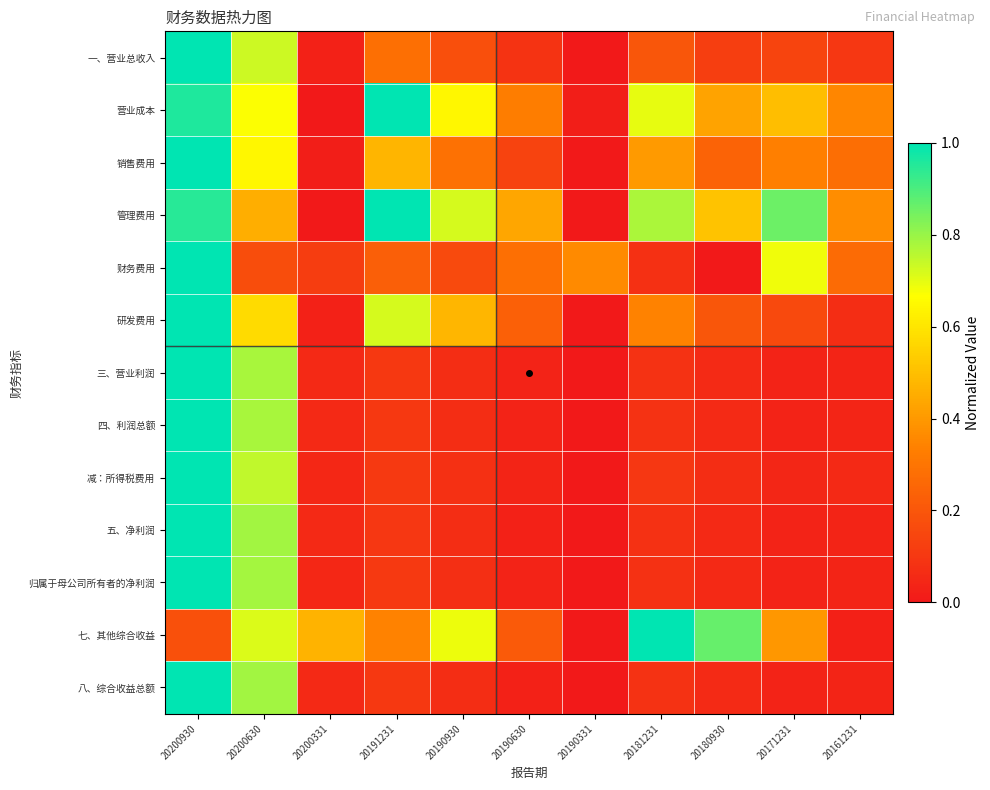

Reading left to right, transcribe all the data shown in this chart.

一、营业总收入: 20200930=1.0	20200630=0.7	20200331=0.0	20191231=0.3	20190930=0.2	20190630=0.1	20190331=0.0	20181231=0.2	20180930=0.1	20171231=0.1	20161231=0.1
营业成本: 20200930=1.0	20200630=0.7	20200331=0.0	20191231=1.0	20190930=0.6	20190630=0.3	20190331=0.0	20181231=0.7	20180930=0.4	20171231=0.5	20161231=0.4
销售费用: 20200930=1.0	20200630=0.6	20200331=0.0	20191231=0.5	20190930=0.3	20190630=0.1	20190331=0.0	20181231=0.4	20180930=0.2	20171231=0.3	20161231=0.3
管理费用: 20200930=0.9	20200630=0.5	20200331=0.0	20191231=1.0	20190930=0.7	20190630=0.4	20190331=0.0	20181231=0.8	20180930=0.5	20171231=0.9	20161231=0.4
财务费用: 20200930=1.0	20200630=0.2	20200331=0.1	20191231=0.2	20190930=0.2	20190630=0.3	20190331=0.4	20181231=0.1	20180930=0.0	20171231=0.7	20161231=0.3
研发费用: 20200930=1.0	20200630=0.6	20200331=0.0	20191231=0.7	20190930=0.5	20190630=0.2	20190331=0.0	20181231=0.3	20180930=0.2	20171231=0.2	20161231=0.1
三、营业利润: 20200930=1.0	20200630=0.8	20200331=0.1	20191231=0.1	20190930=0.1	20190630=0.0	20190331=0.0	20181231=0.1	20180930=0.1	20171231=0.0	20161231=0.0
四、利润总额: 20200930=1.0	20200630=0.8	20200331=0.1	20191231=0.1	20190930=0.1	20190630=0.0	20190331=0.0	20181231=0.1	20180930=0.1	20171231=0.0	20161231=0.0
减：所得税费用: 20200930=1.0	20200630=0.7	20200331=0.0	20191231=0.1	20190930=0.1	20190630=0.0	20190331=0.0	20181231=0.1	20180930=0.1	20171231=0.0	20161231=0.1
五、净利润: 20200930=1.0	20200630=0.8	20200331=0.1	20191231=0.1	20190930=0.1	20190630=0.0	20190331=0.0	20181231=0.1	20180930=0.1	20171231=0.0	20161231=0.0
归属于母公司所有者的净利润: 20200930=1.0	20200630=0.8	20200331=0.0	20191231=0.1	20190930=0.1	20190630=0.0	20190331=0.0	20181231=0.1	20180930=0.1	20171231=0.0	20161231=0.0
七、其他综合收益: 20200930=0.2	20200630=0.7	20200331=0.5	20191231=0.3	20190930=0.7	20190630=0.2	20190331=0.0	20181231=1.0	20180930=0.9	20171231=0.4	20161231=0.0
八、综合收益总额: 20200930=1.0	20200630=0.8	20200331=0.1	20191231=0.1	20190930=0.1	20190630=0.0	20190331=0.0	20181231=0.1	20180930=0.1	20171231=0.0	20161231=0.0